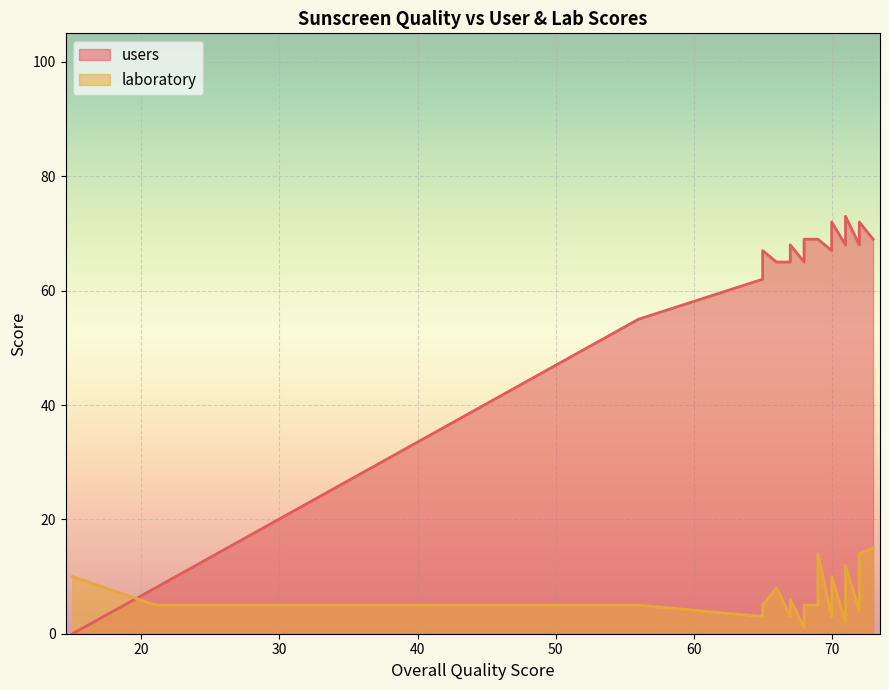

How many intersections are there between laboratory and users?

1